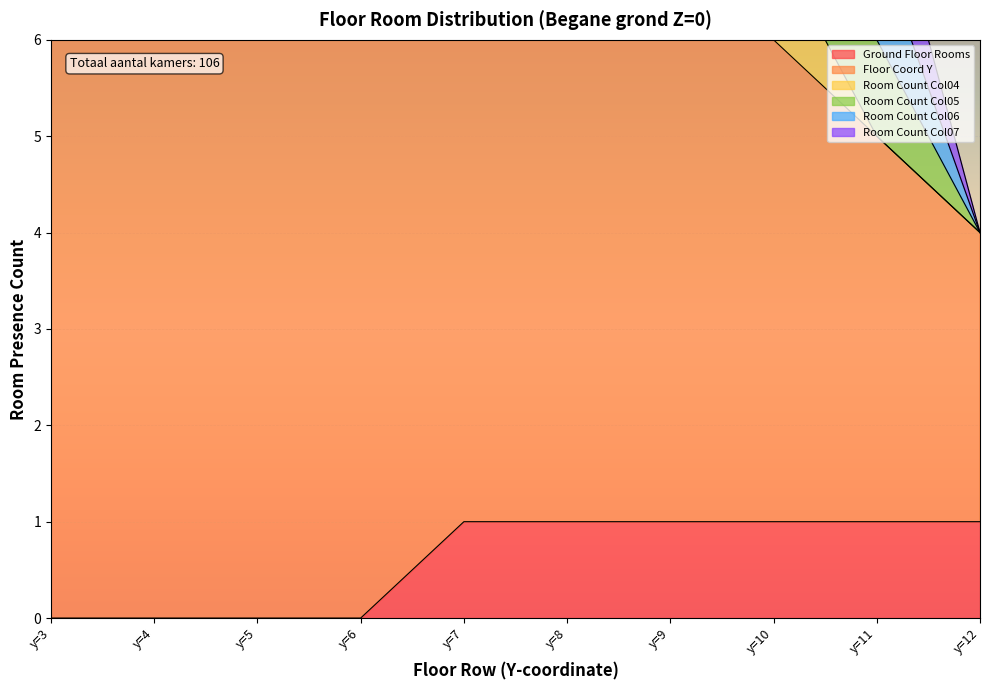

What is the value of the Room Count Col04 point at the 7th from the left?

1